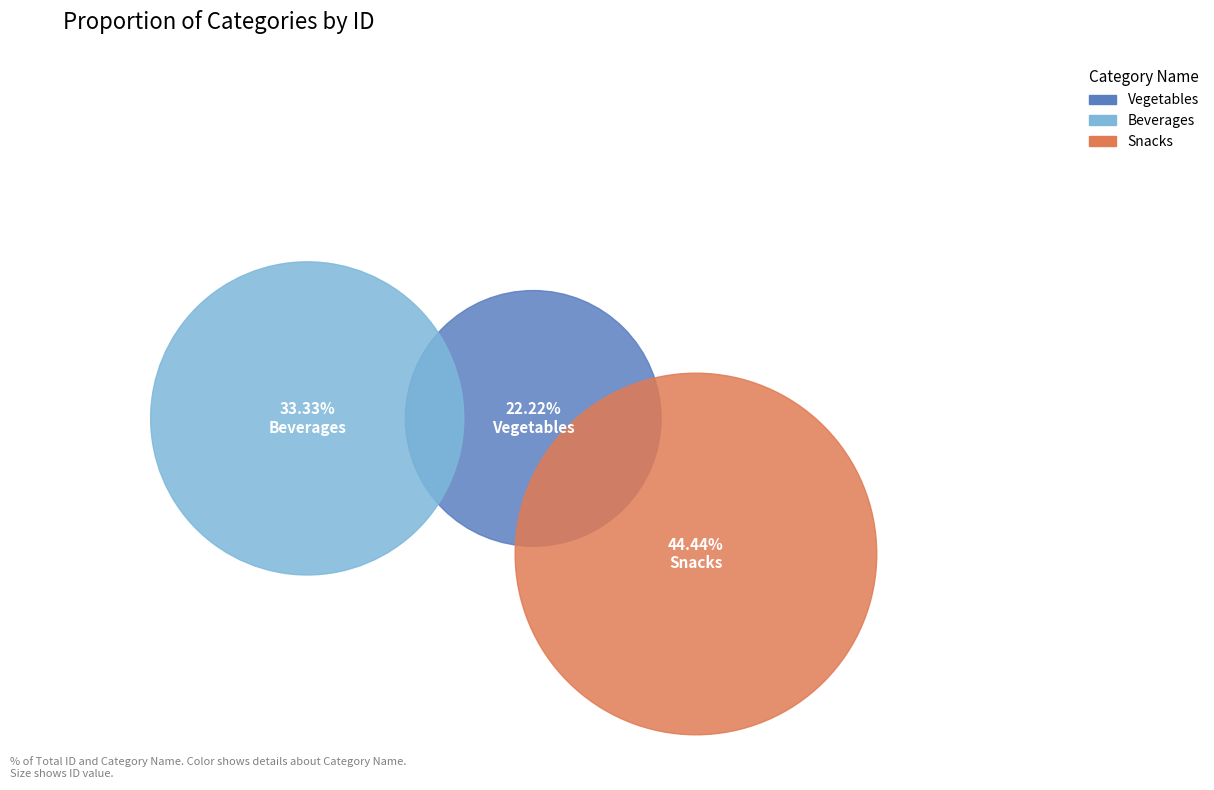

Does Snacks represent more than half of the total?

No